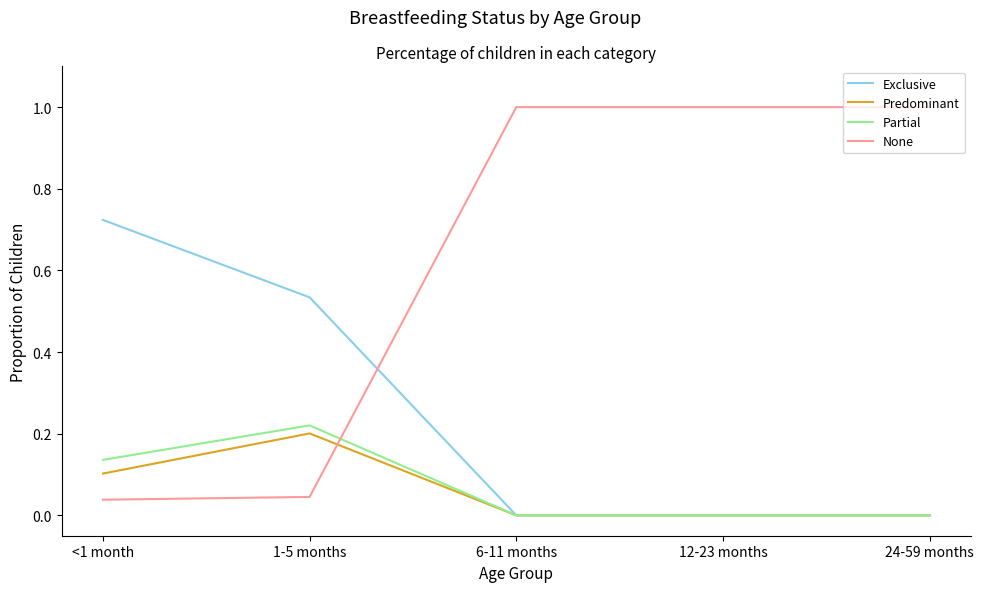

True or false: Partial and None cross at least once.

True